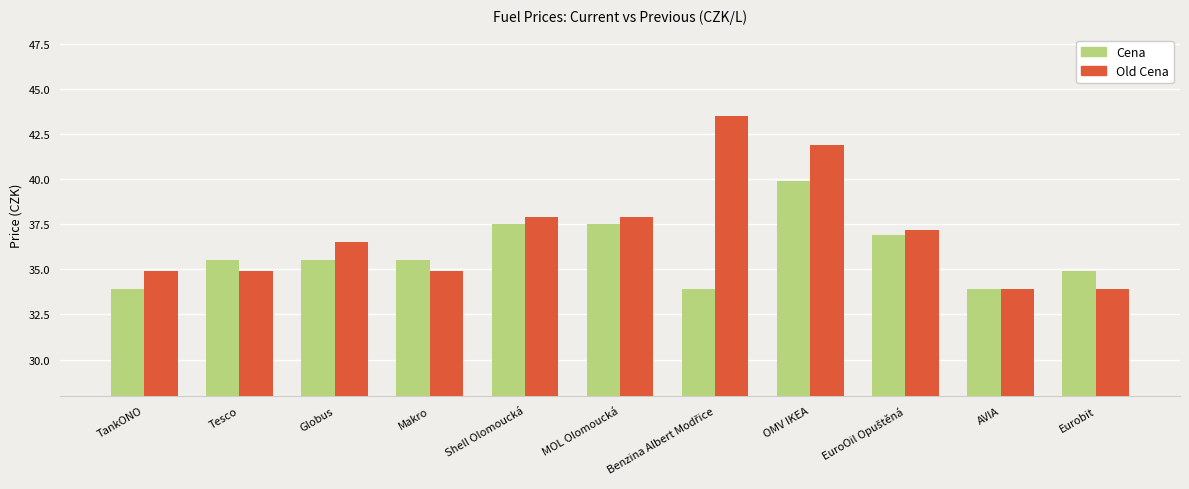

What are all the series names shown in the legend?

Cena, Old Cena